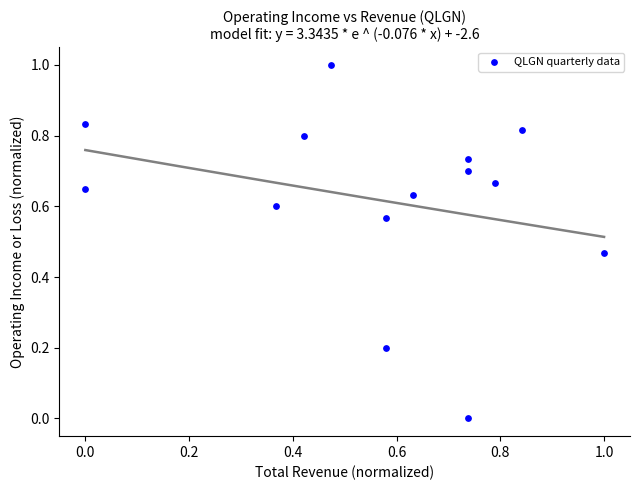

What is the range of X values (max minus min)?

1.0